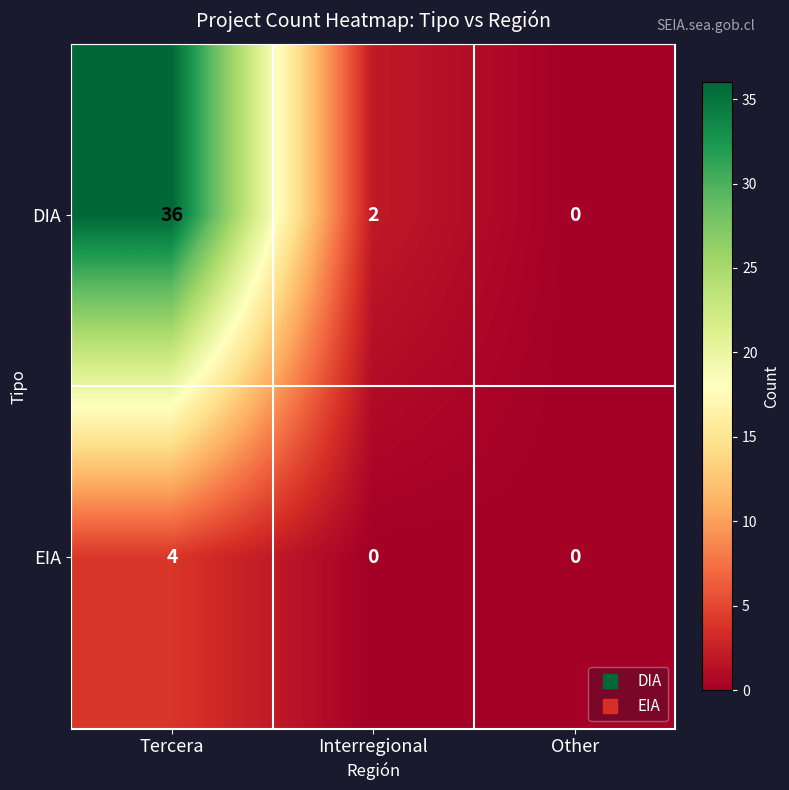

How many categories are shown in the chart?

3